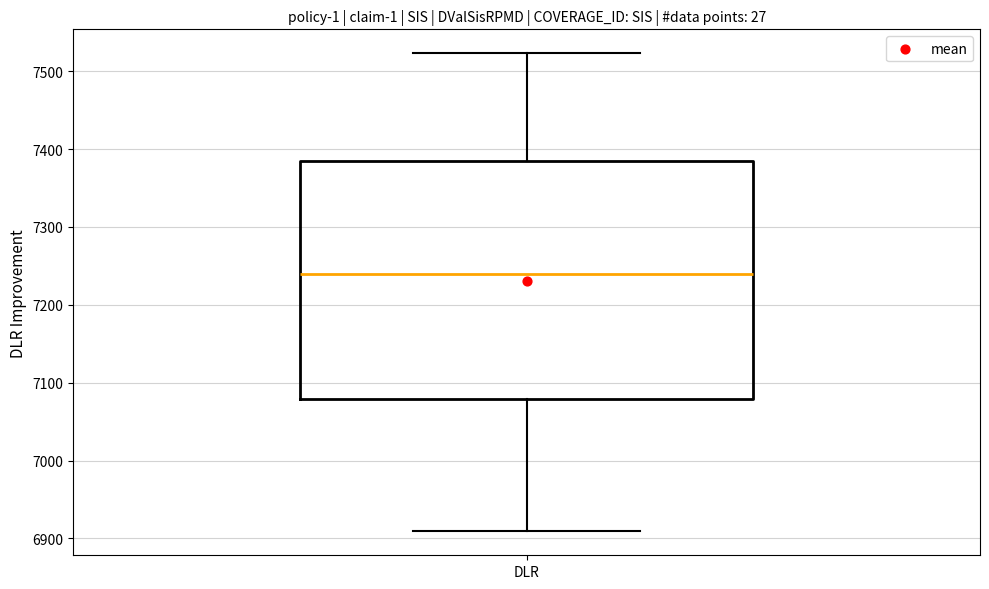

Read this box plot against the y-axis: the position of the median line, the range covered by the box, and the ends of both whiskers. The values are not printed on the chart, so give them approximately, as read against the axis.

median 7240, box 7080 to 7380, whiskers 6910 to 7520